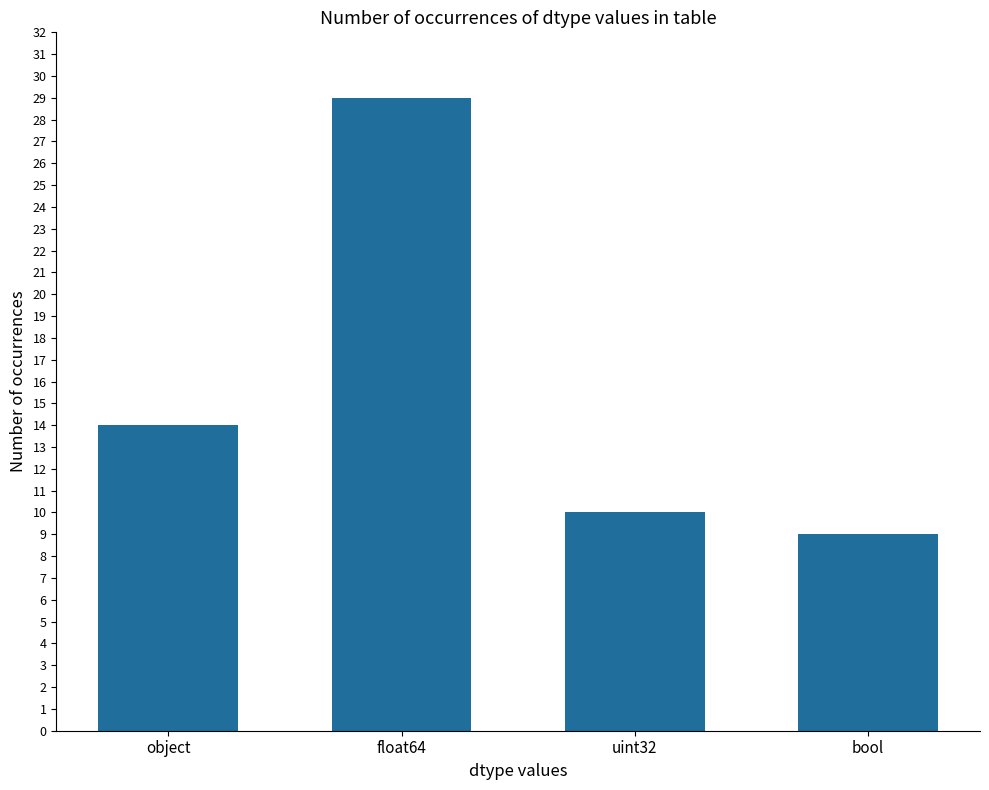

What is the label of the 3rd bar from the right?

float64